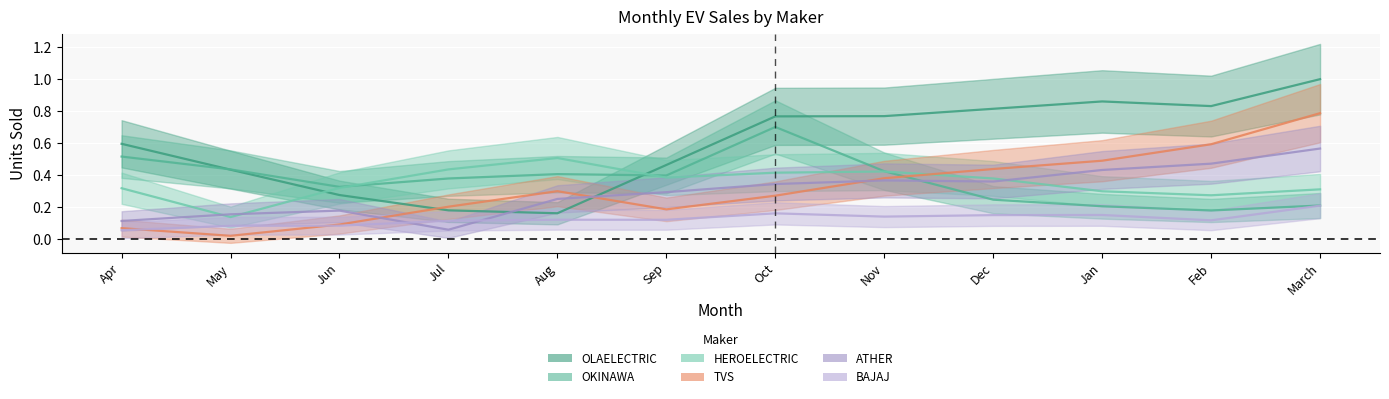

At how many categories does at least one series exceed 0?

12